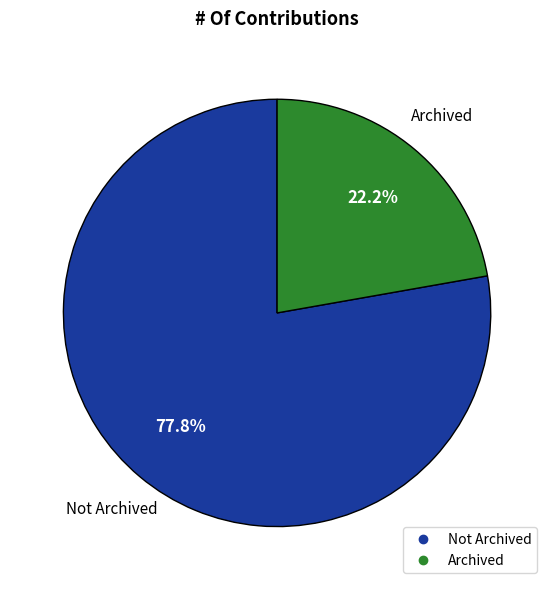

Is there a majority slice in this chart?

Yes